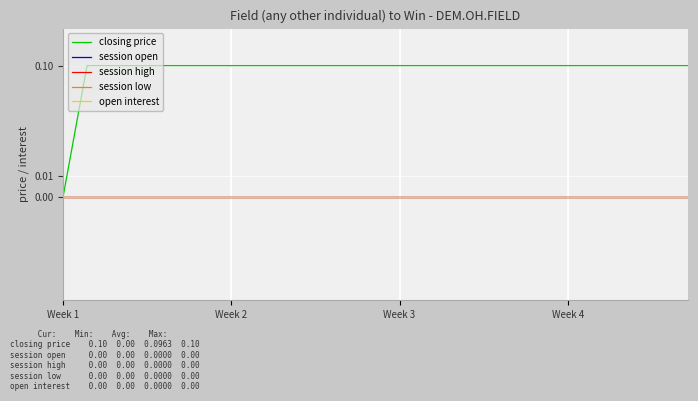

True or false: closing price and session high intersect in this chart.

False